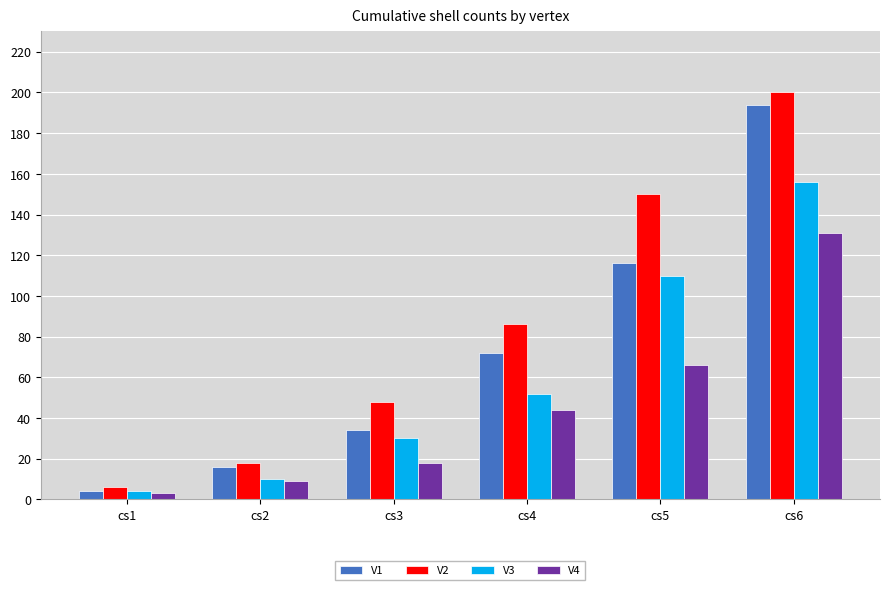

Reading right to left, what are all the values shown in this chart?

V1: 194	116	72	34	16	4
V2: 200	150	86	48	18	6
V3: 156	110	52	30	10	4
V4: 131	66	44	18	9	3